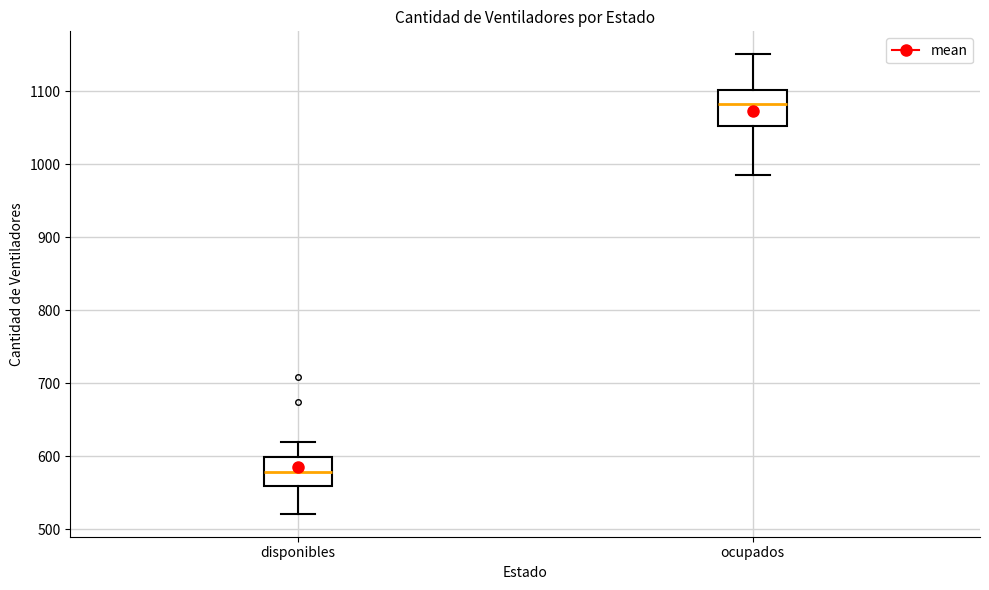

Where does the upper whisker of the box for disponibles end on the y-axis? The values are not printed on the chart, so give them approximately, as read against the axis.

620